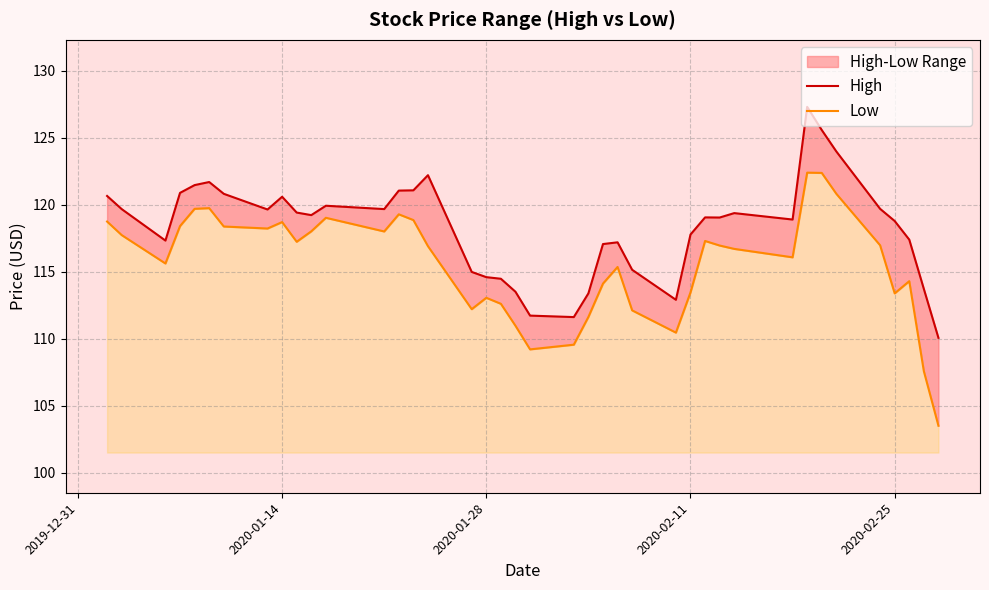

Reading left to right, extract all data points from this chart.

High: 120.7	119.7	117.3	120.9	121.5	121.7	120.8	119.6	120.6	119.4	119.2	119.9	119.7	121.1	121.1	122.2	115.0	114.6	114.5	113.5	111.7	111.6	113.4	117.1	117.2	115.1	112.9	117.8	119.1	119.0	119.4	118.9	127.3	125.6	124.0	119.7	118.8	117.4	113.7	110.1
Low: 118.7	117.7	115.6	118.4	119.7	119.7	118.4	118.2	118.7	117.2	118.0	119.0	118.0	119.3	118.8	116.9	112.2	113.1	112.6	111.0	109.2	109.6	111.6	114.1	115.3	112.1	110.4	113.4	117.3	116.9	116.7	116.1	122.4	122.4	120.8	117.0	113.4	114.3	107.6	103.5